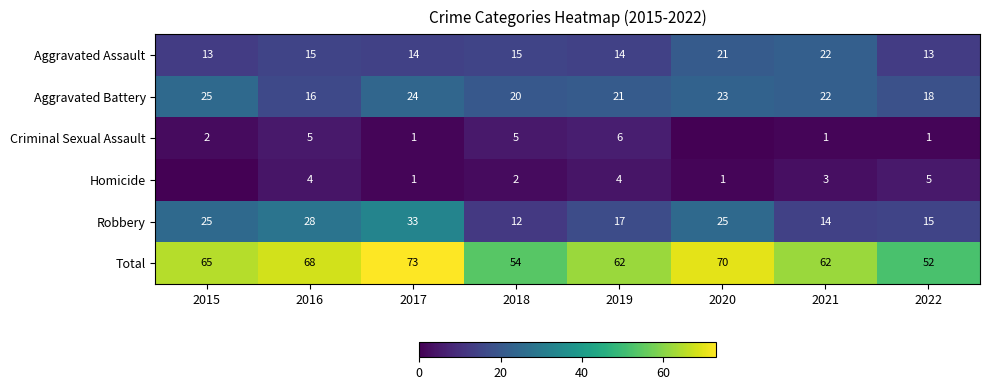

What is the lowest value of the Robbery series?

12